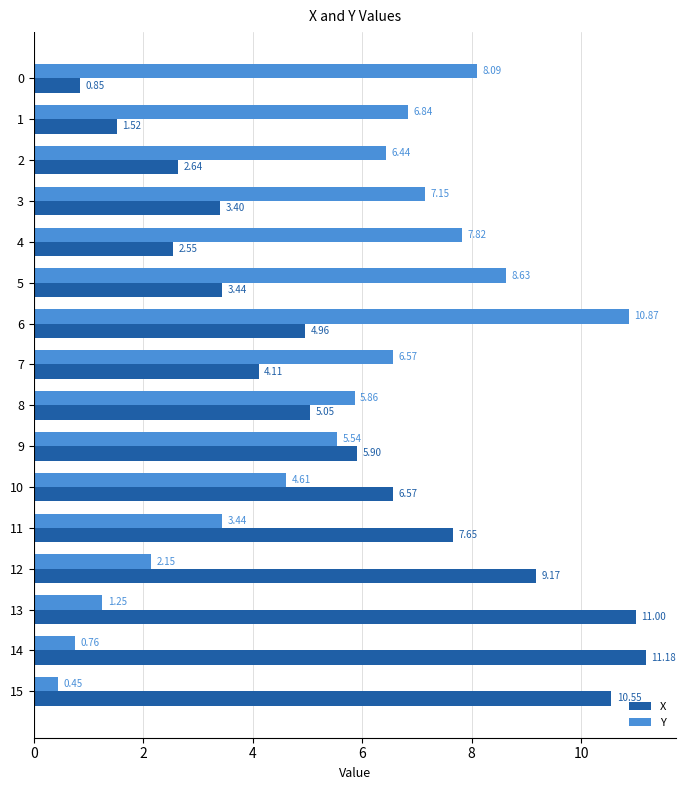

What is the sum of the Y values at 10 and 15?

5.1